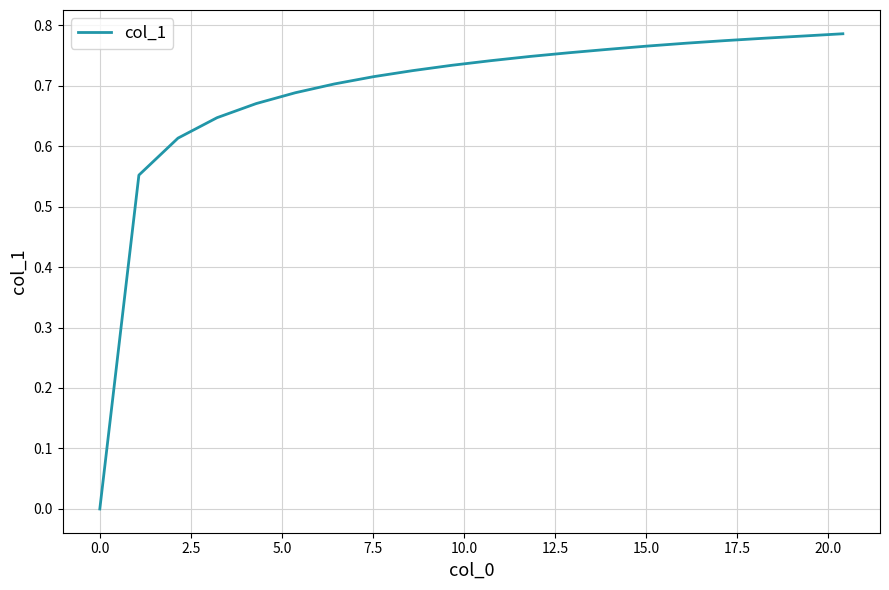

What is the difference between the maximum and minimum values?

0.8